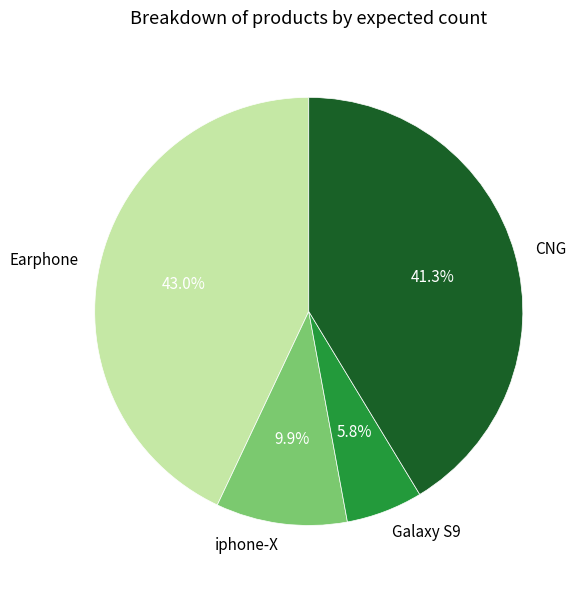

Does Galaxy S9 represent more than half of the total?

No